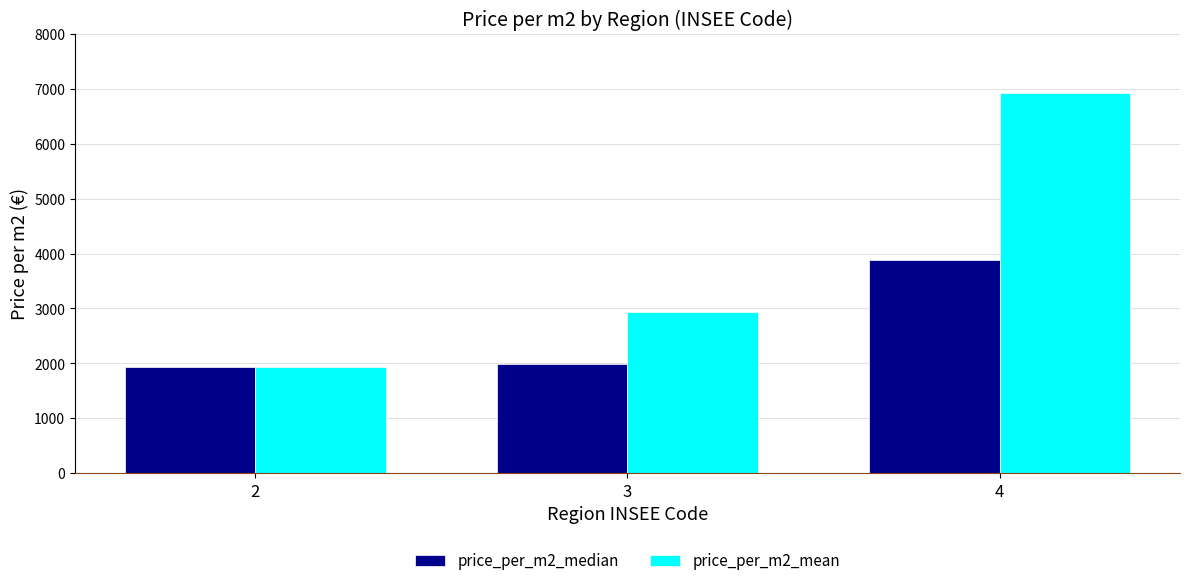

List the series in order of their peak value, highest first.

price_per_m2_mean, price_per_m2_median